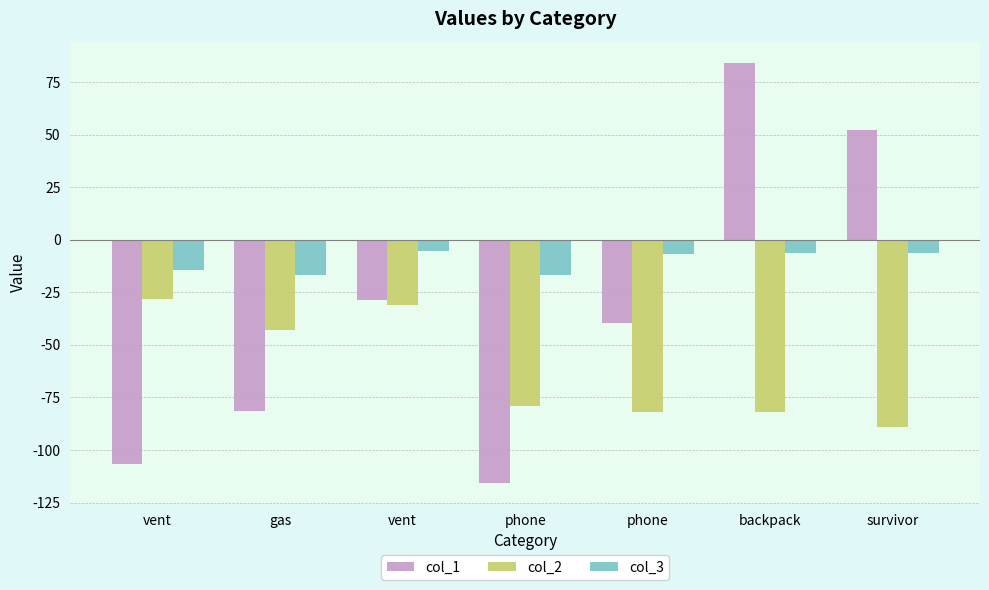

What is the difference between the maximum and minimum values in the col_2 series?

60.8